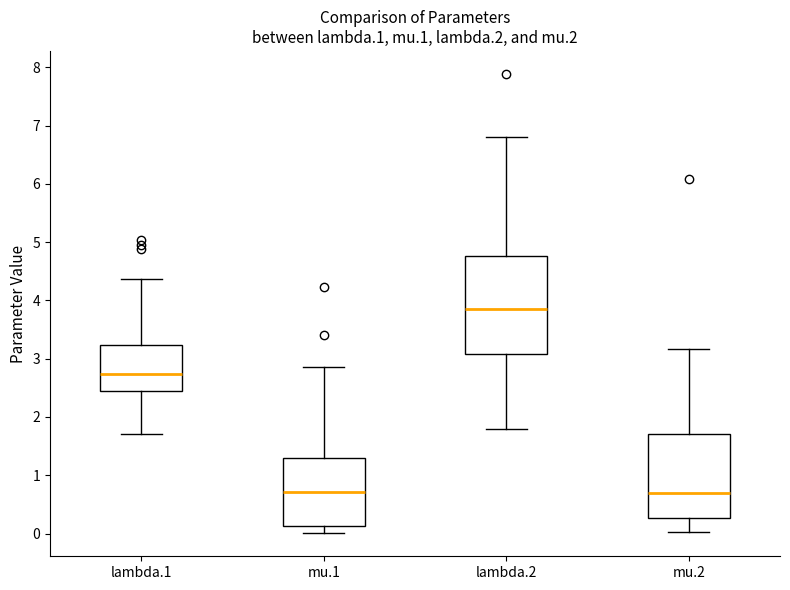

Where does the lower whisker of the box for lambda.1 end on the y-axis? The values are not printed on the chart, so give them approximately, as read against the axis.

1.7